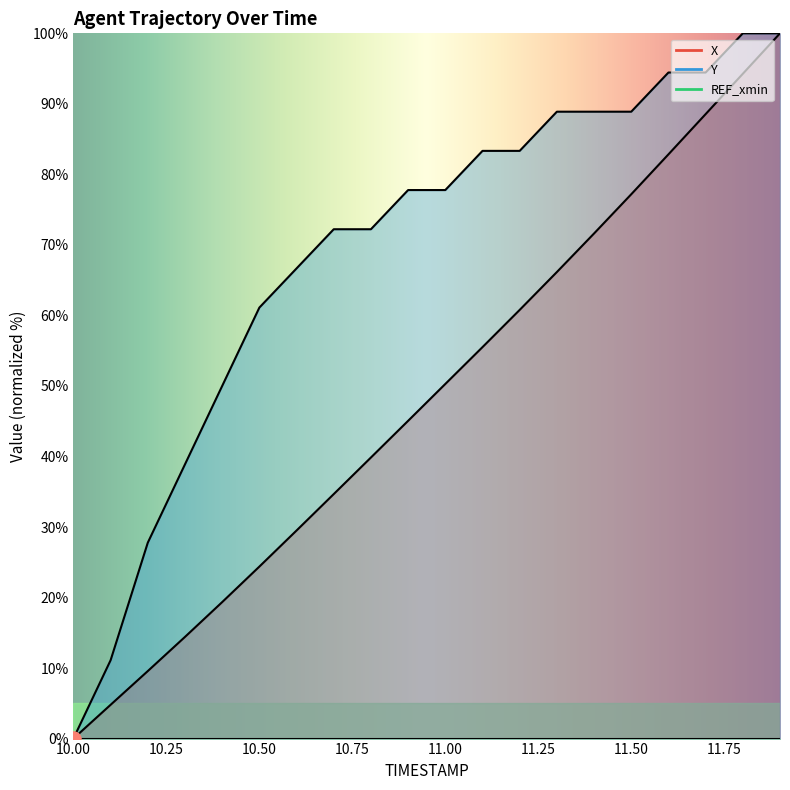

Which series has the largest Y range (max minus min)?

X